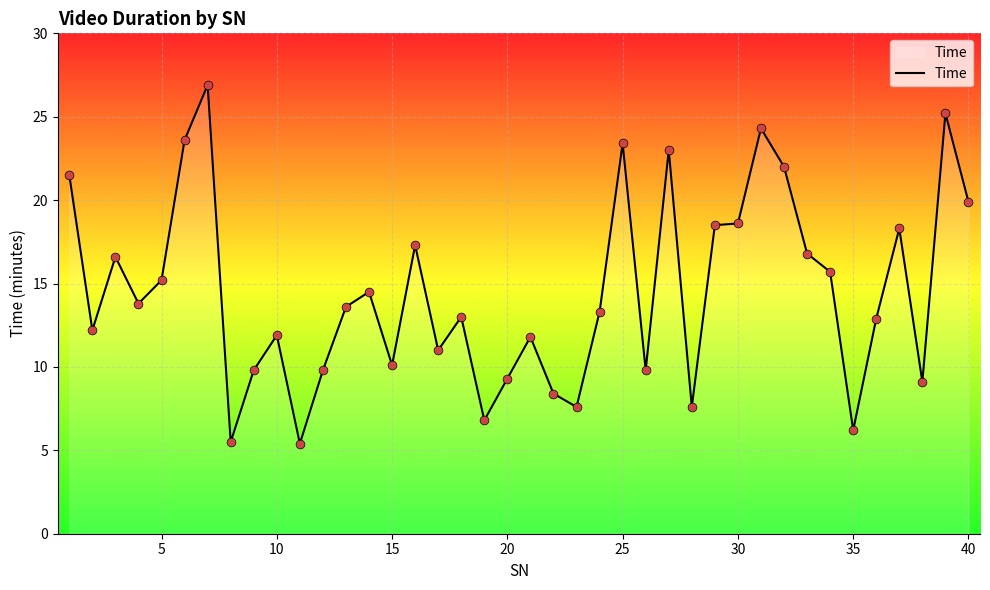

What is the maximum value shown in the chart?

26.9